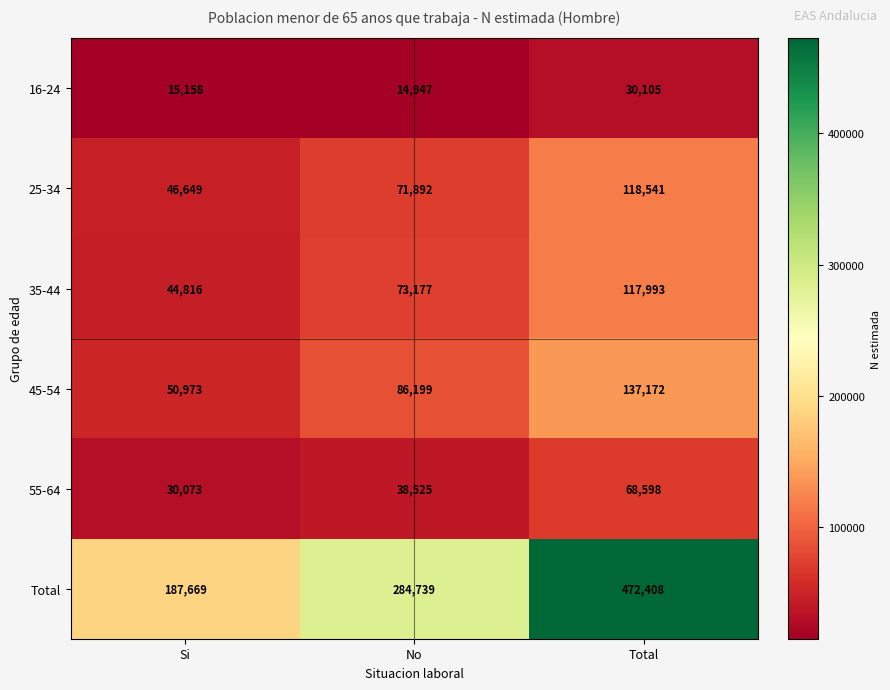

Which series changed the most between Si and No?

Total